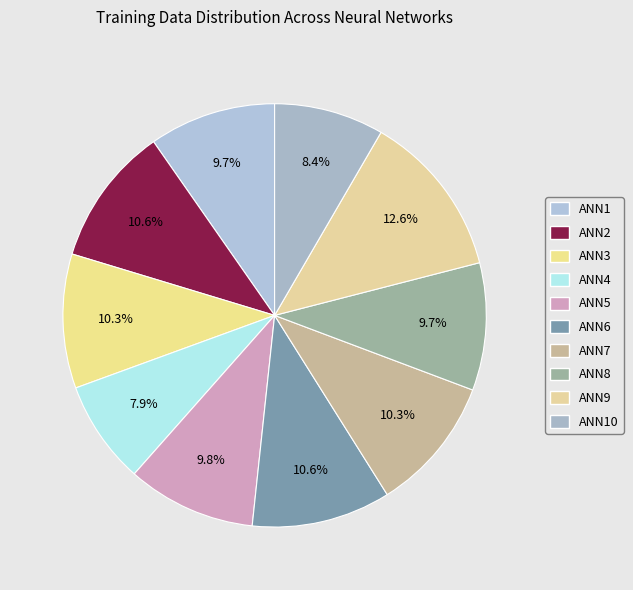

Count the number of slices in the pie.

10